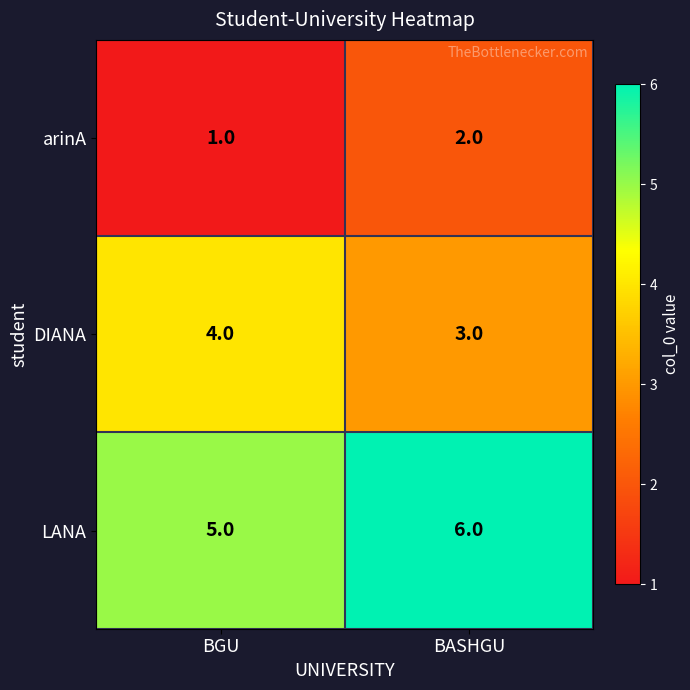

What is the sum of the LANA values at BGU and BASHGU?

11